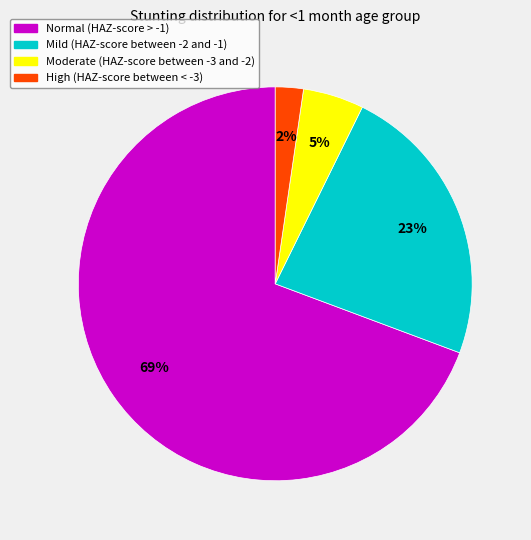

Is it true that Mild (HAZ-score between -2 and -1) is 17% of the pie?

False